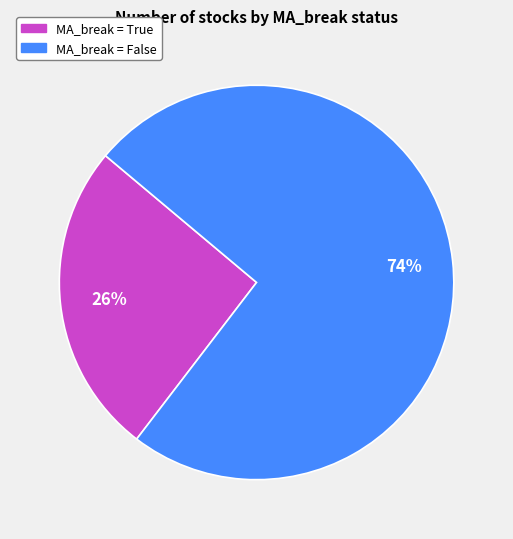

To the nearest percent, what is the average slice percentage?

50%